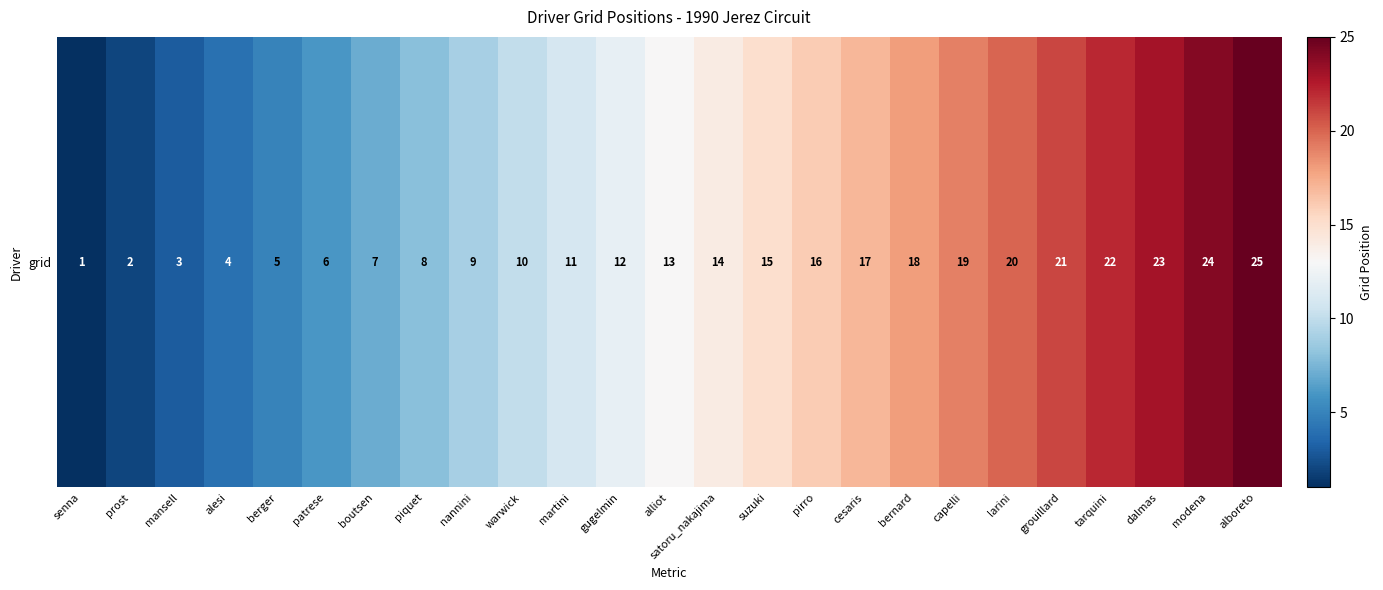

Reading right to left, what are all the values shown in this chart?

25	24	23	22	21	20	19	18	17	16	15	14	13	12	11	10	9	8	7	6	5	4	3	2	1